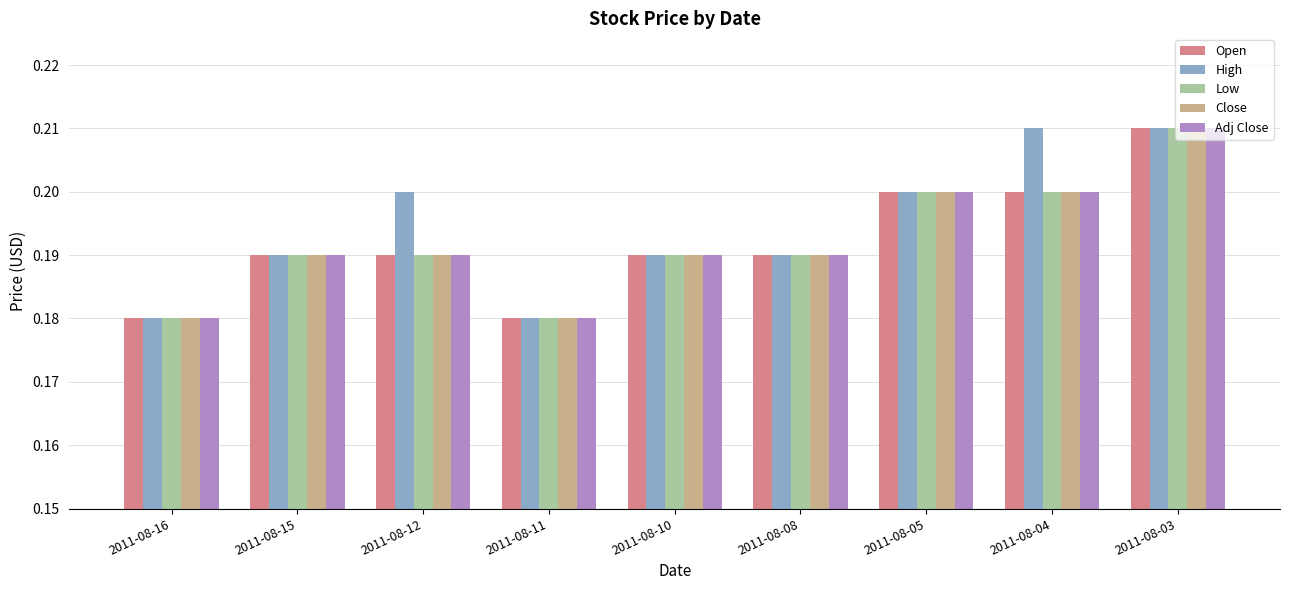

Count the Open values in the range 0 to 1.

9